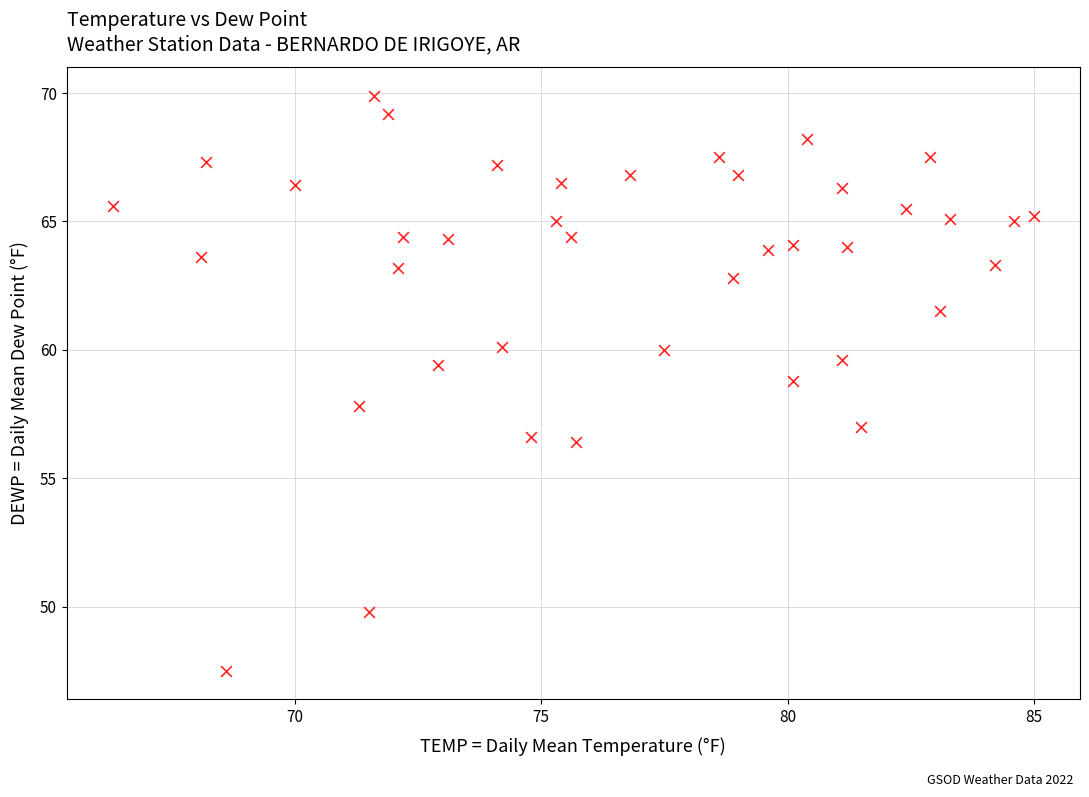

What is the range of X values (max minus min)?

18.7